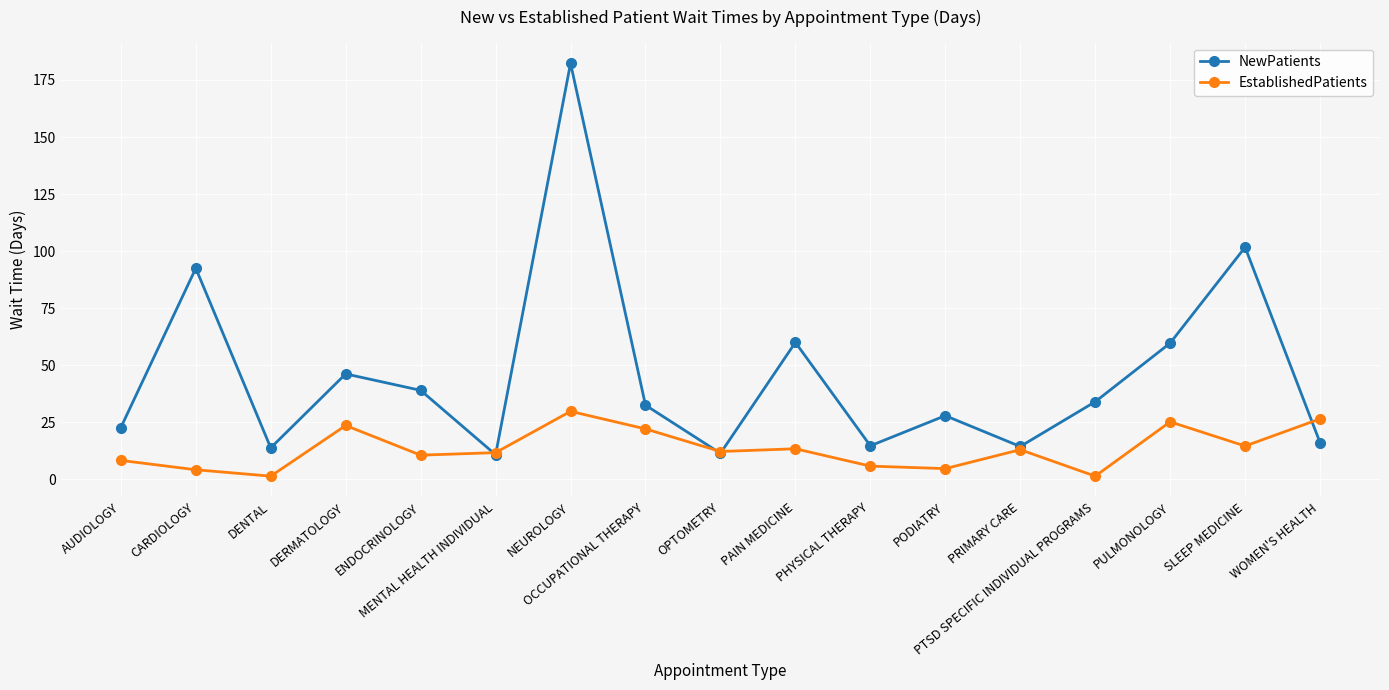

Which label corresponds to the largest value in the chart?

NEUROLOGY